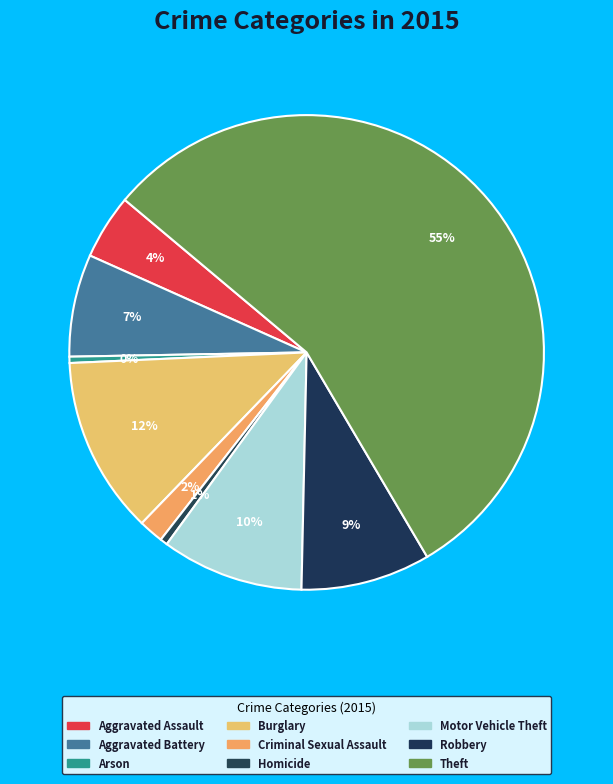

How many segments does this pie chart have?

9